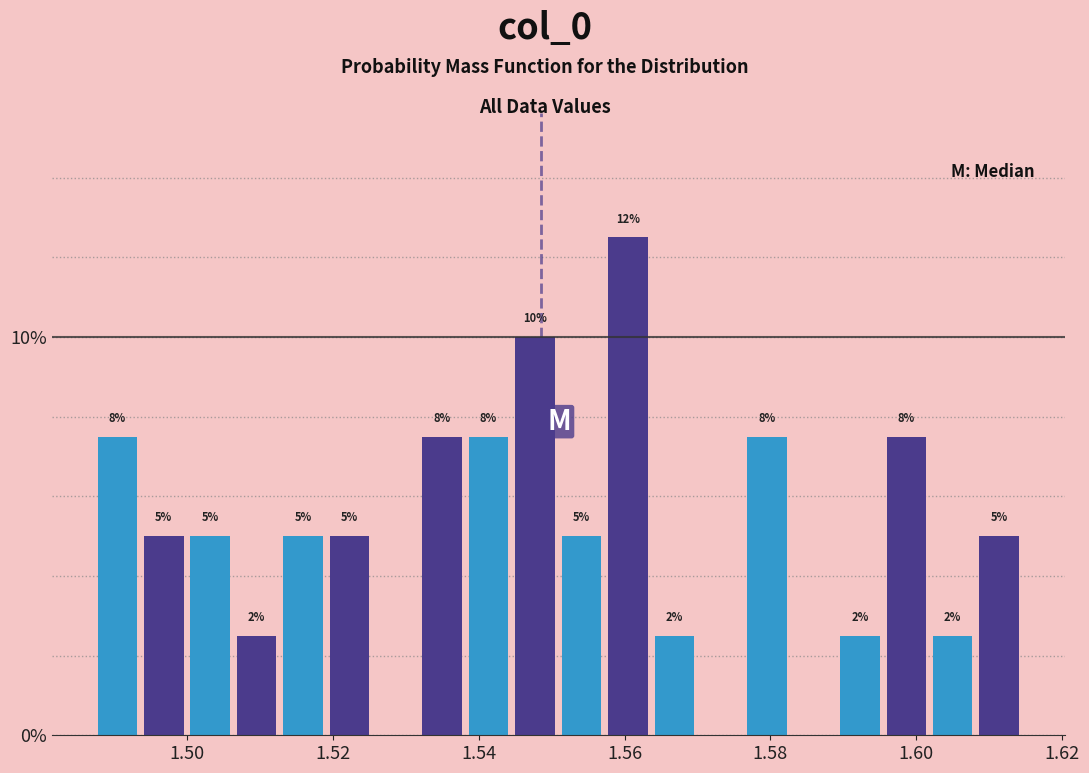

Around what value on the x-axis is the tallest bar? Give the approximate position of its centre, as read against the axis.

1.560